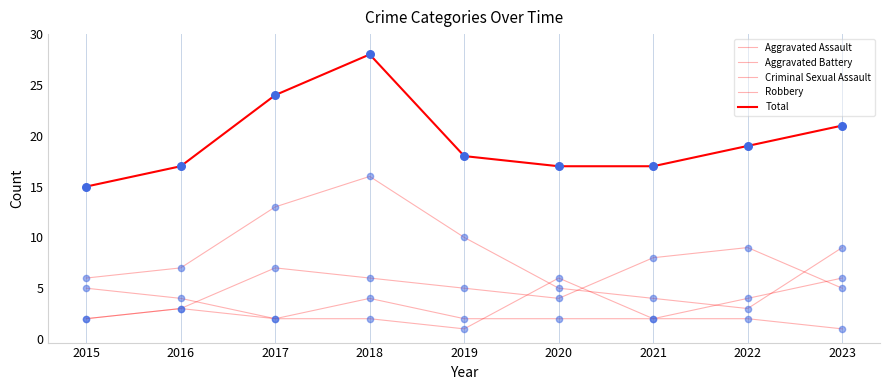

Is this an area chart (filled region under the line)?

No